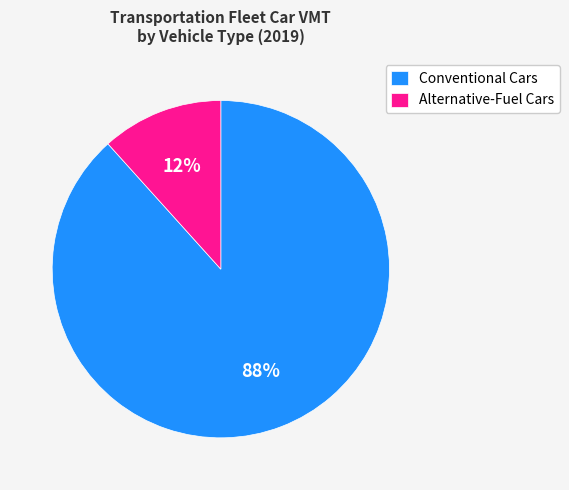

How many segments does this pie chart have?

2